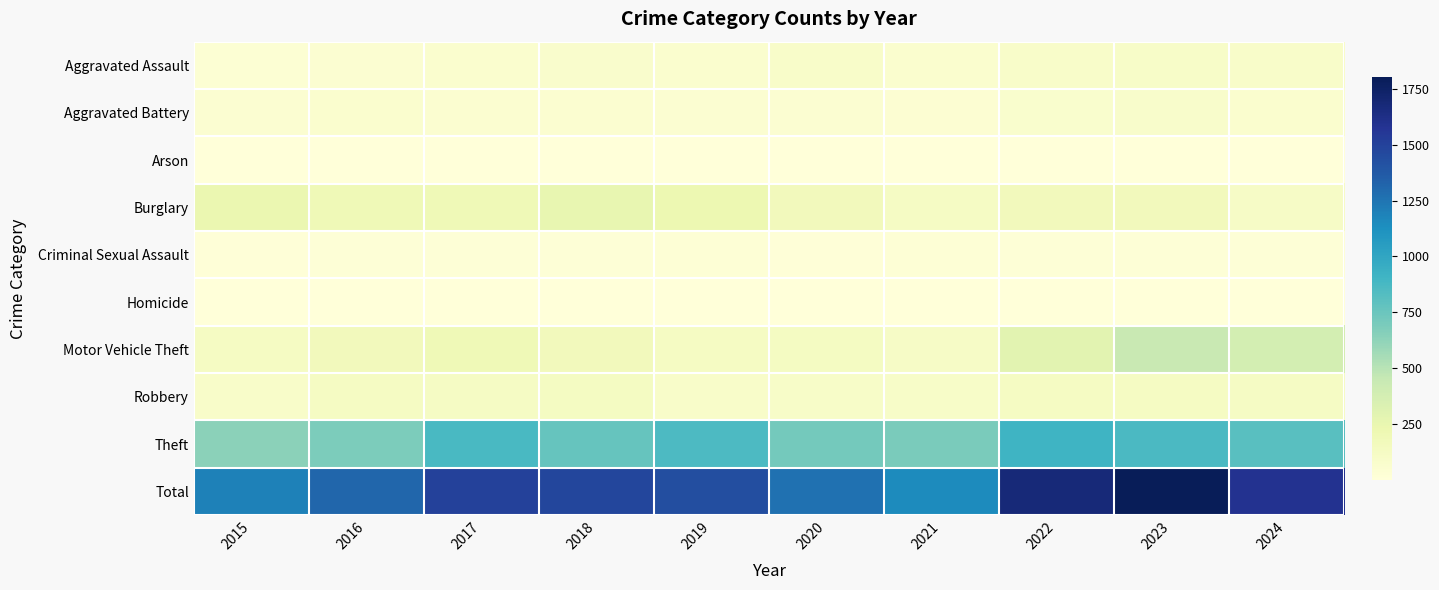

Reading left to right, what are all the values shown in this chart?

Aggravated Assault: 2015=31	2016=50	2017=59	2018=72	2019=61	2020=87	2021=58	2022=89	2023=93	2024=86
Aggravated Battery: 2015=50	2016=60	2017=54	2018=52	2019=45	2020=48	2021=43	2022=66	2023=83	2024=60
Arson: 2015=3	2016=3	2017=1	2018=6	2019=5	2020=4	2021=6	2022=7	2023=6	2024=5
Burglary: 2015=236	2016=194	2017=192	2018=257	2019=221	2020=163	2021=117	2022=163	2023=167	2024=110
Criminal Sexual Assault: 2015=13	2016=20	2017=19	2018=20	2019=29	2020=12	2021=24	2022=18	2023=20	2024=19
Homicide: 2015=4	2016=8	2017=2	2018=5	2019=3	2020=6	2021=2	2022=6	2023=4	2024=4
Motor Vehicle Theft: 2015=125	2016=163	2017=191	2018=164	2019=125	2020=134	2021=113	2022=291	2023=443	2024=376
Robbery: 2015=87	2016=123	2017=115	2018=130	2019=89	2020=94	2021=95	2022=125	2023=125	2024=115
Theft: 2015=641	2016=689	2017=873	2018=767	2019=855	2020=713	2021=691	2022=912	2023=861	2024=813
Total: 2015=1190	2016=1310	2017=1506	2018=1473	2019=1433	2020=1261	2021=1149	2022=1677	2023=1802	2024=1588